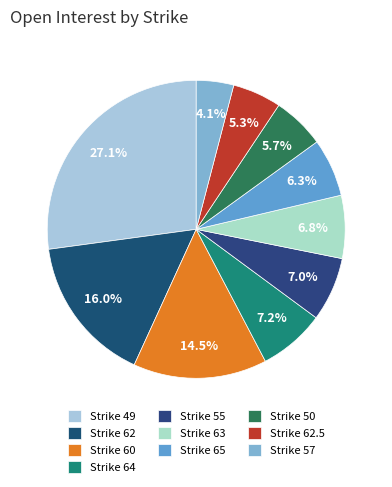

To the nearest percent, what is the average slice percentage?

10%